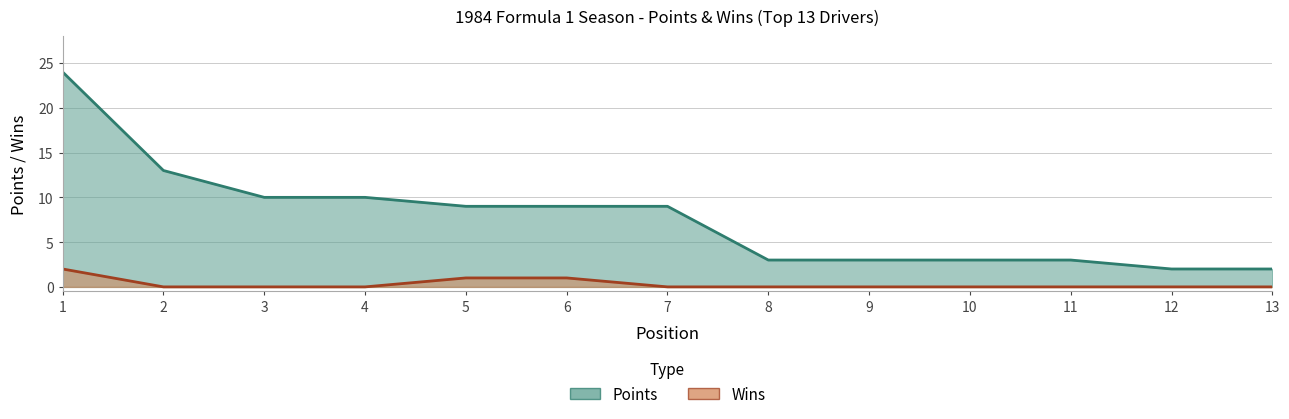

Which series has the largest total across all categories?

Points